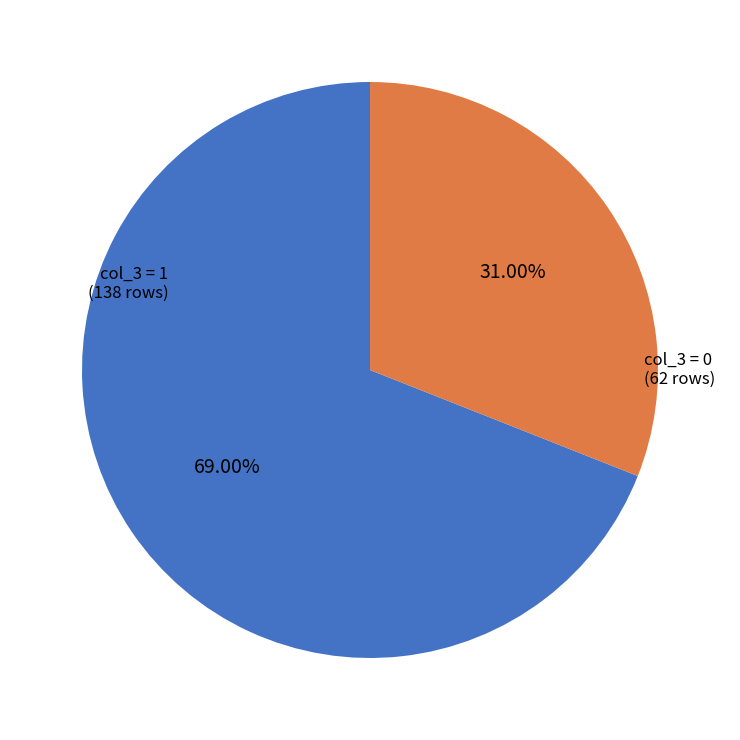

Is there any slice that represents more than half of the pie?

Yes